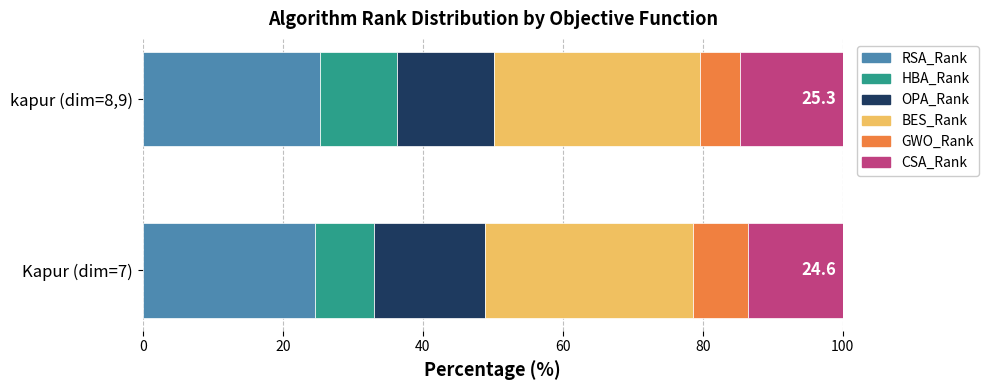

What is the maximum value for RSA_Rank?

25.3